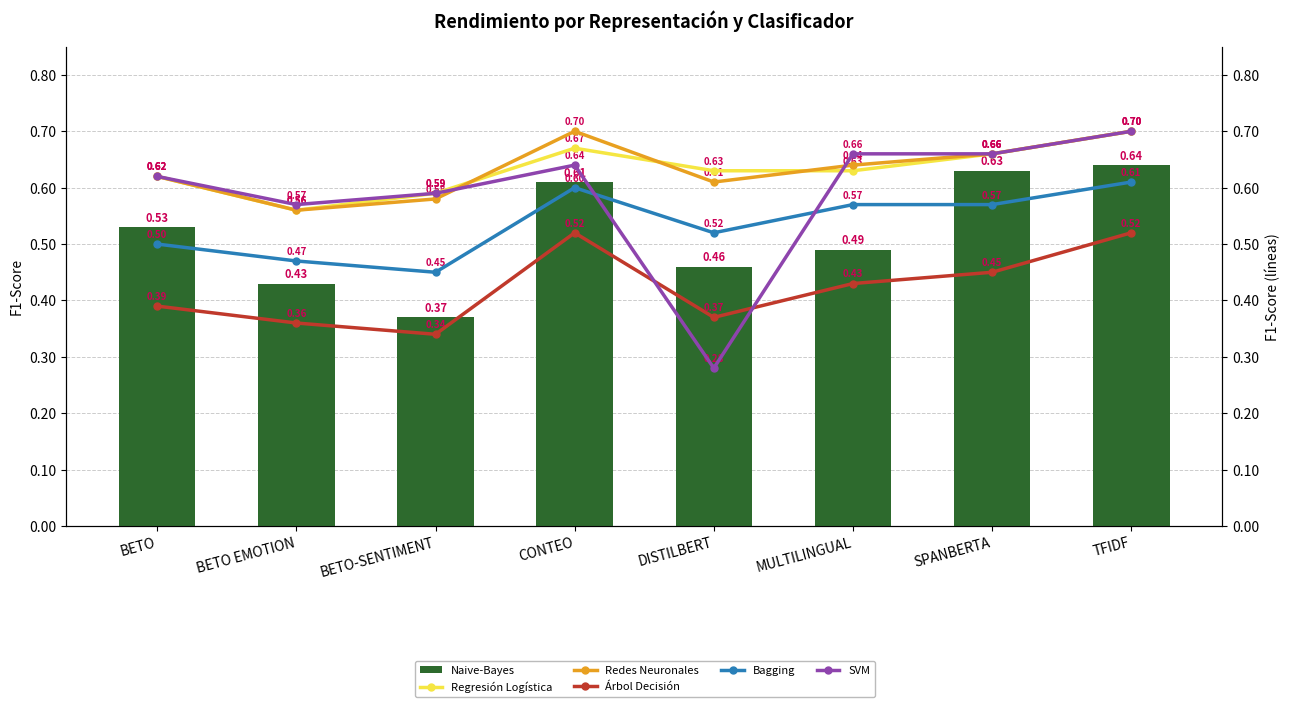

What is the difference between the maximum and minimum values in the Regresión Logística series?

0.1